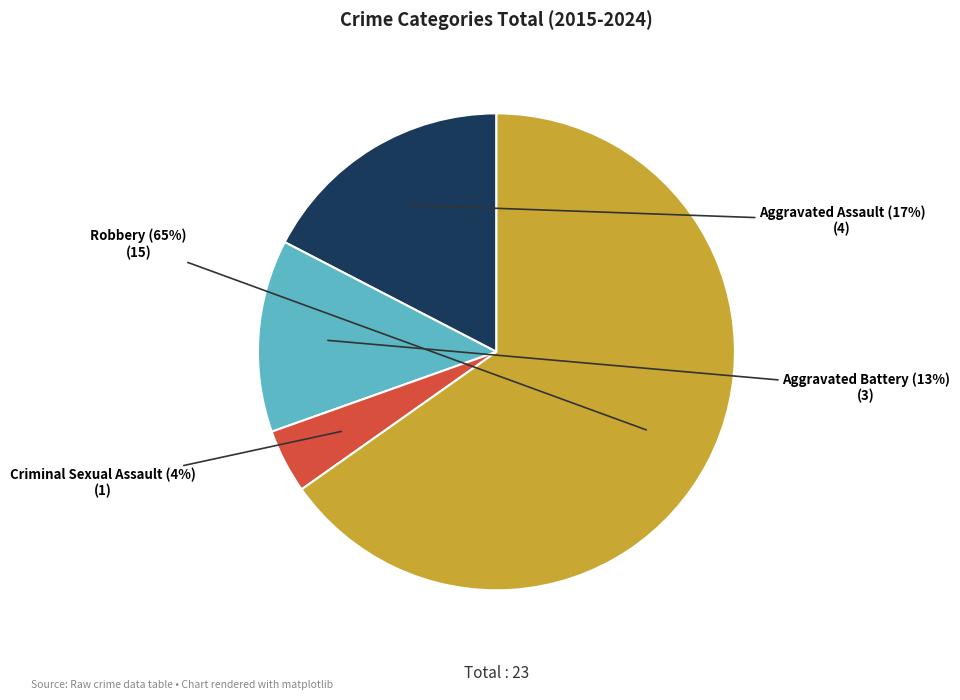

To the nearest percent, what is the average slice percentage?

25%